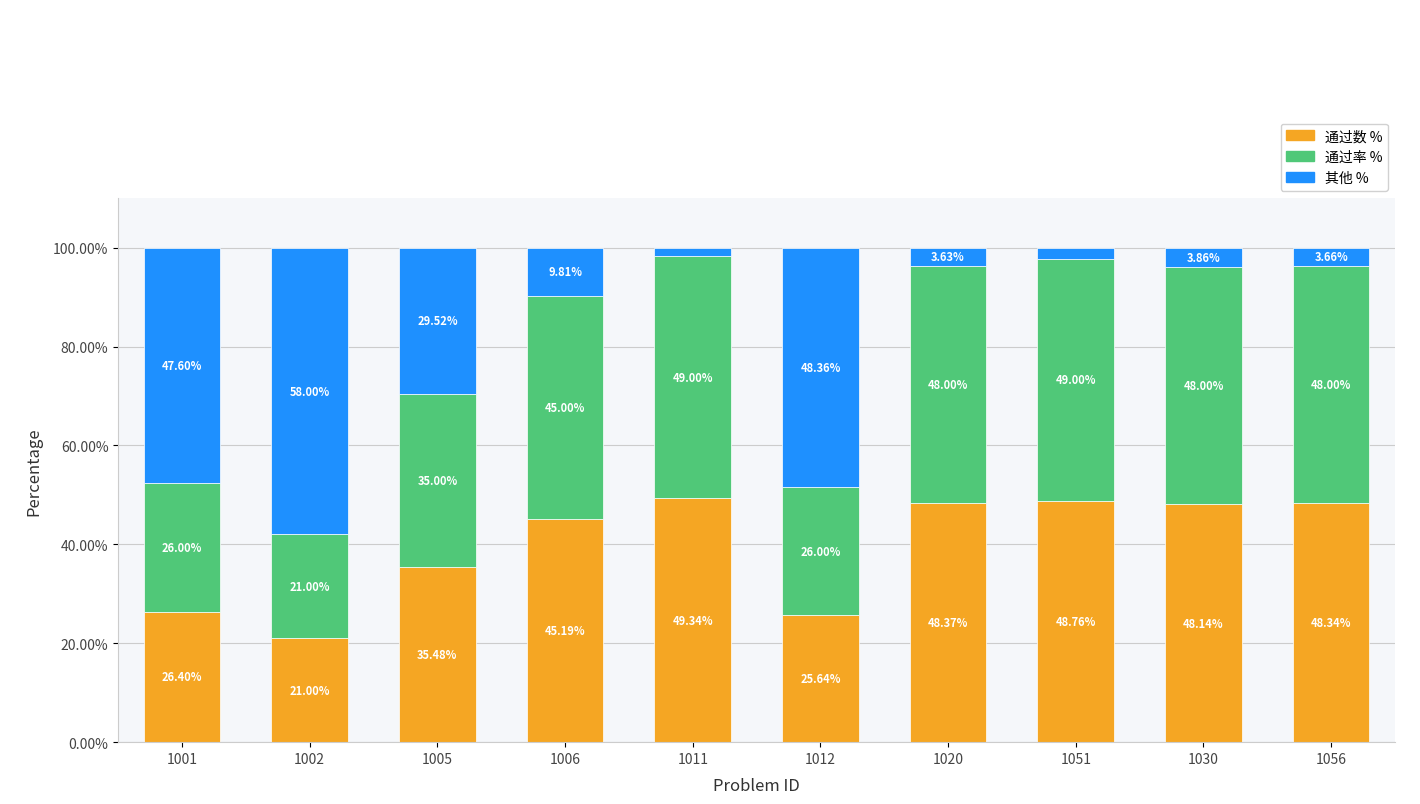

What is the total value across all series at 1030?

100.0